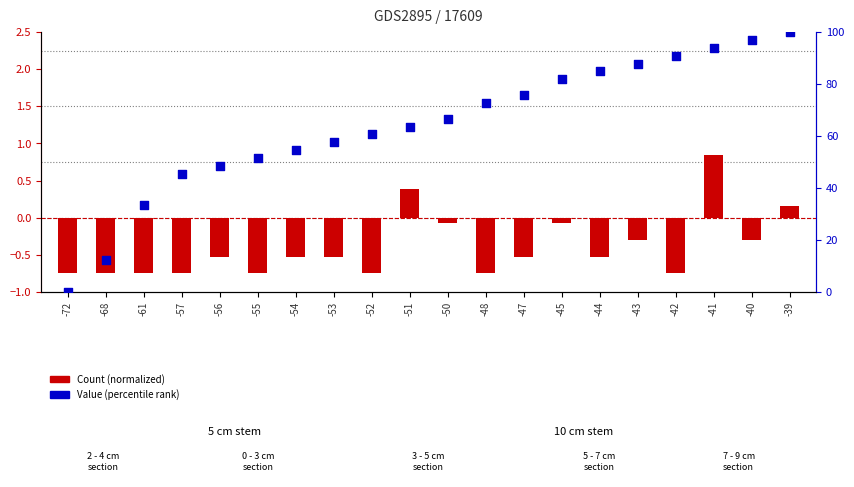

What are all the series names shown in the legend?

Count (normalized), Value (percentile rank)